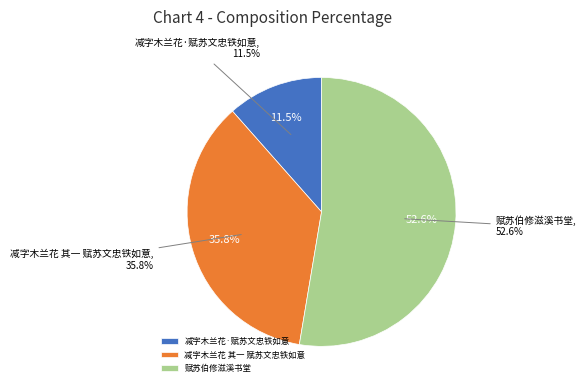

To the nearest percent, what is the difference between the largest and smallest slice percentages?

41%